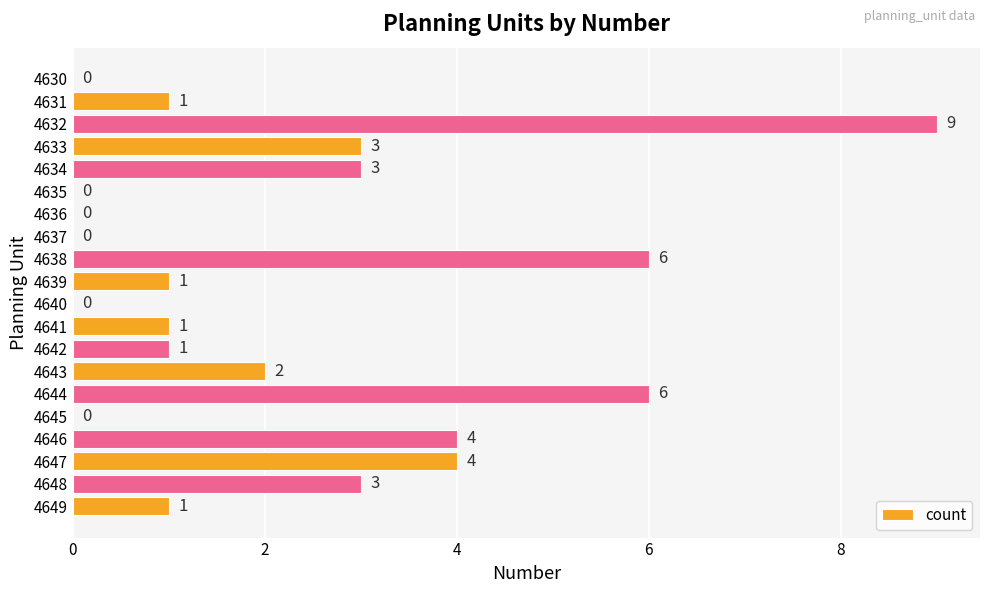

What is the greatest value displayed?

9